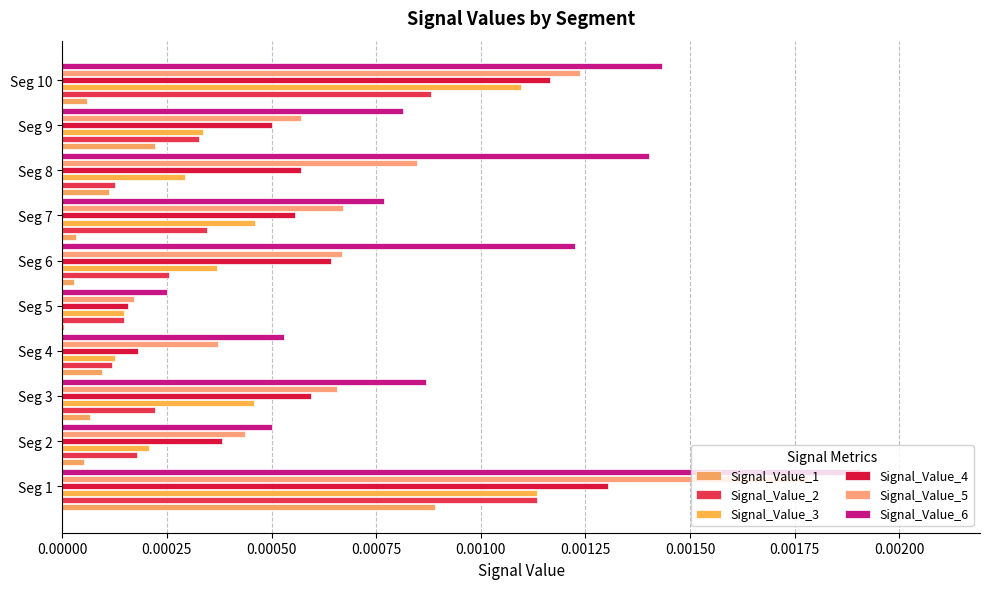

Count the number of categories in the chart.

10